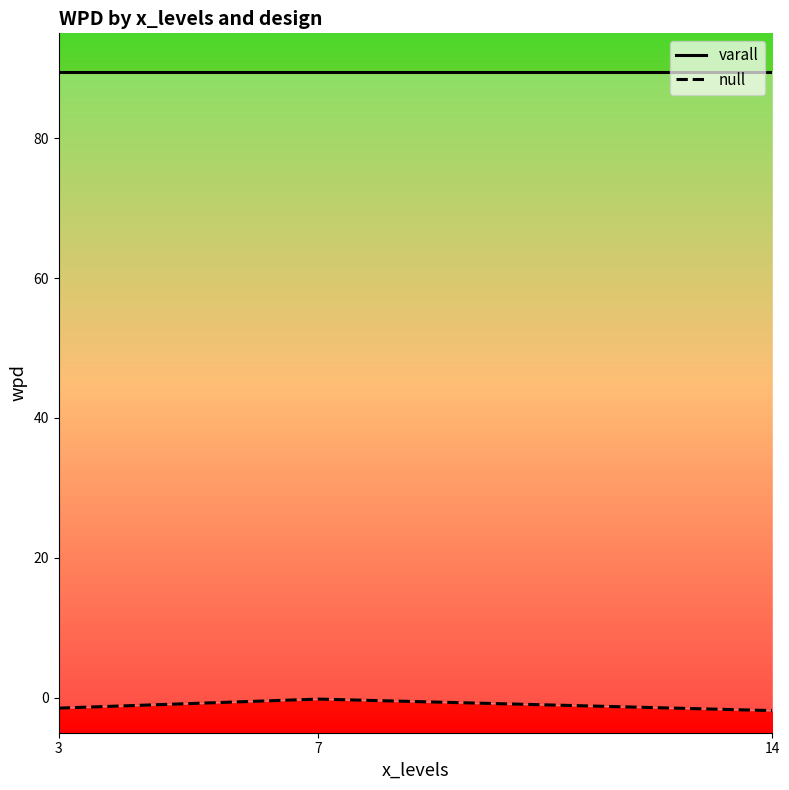

What is the spread (max minus min) of values at 3?

91.0